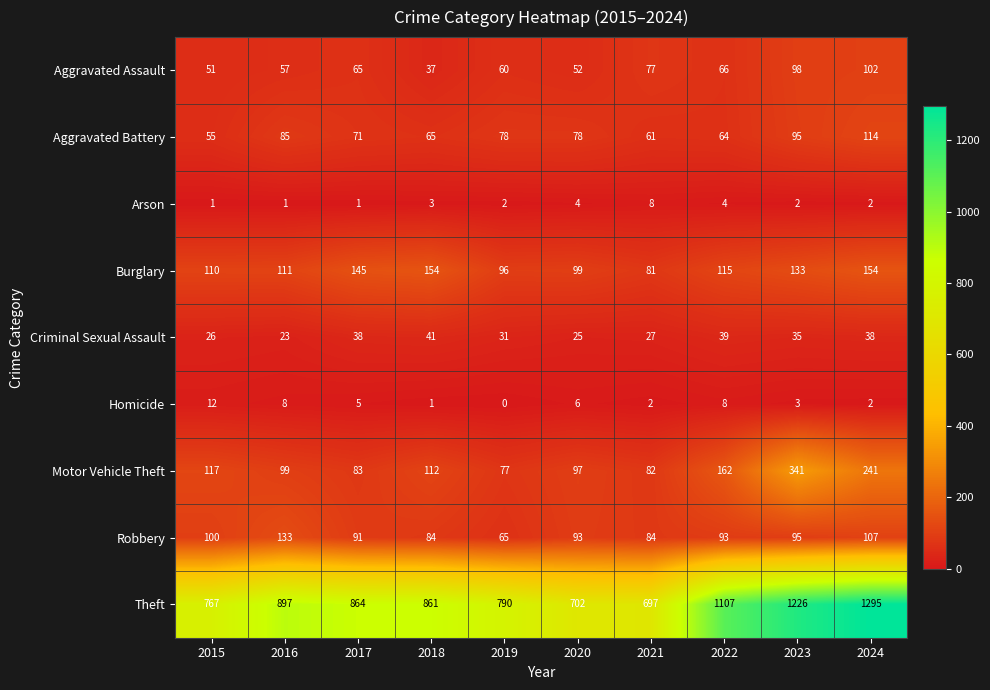

The Aggravated Battery series shows 62 at 2024. True or false?

False